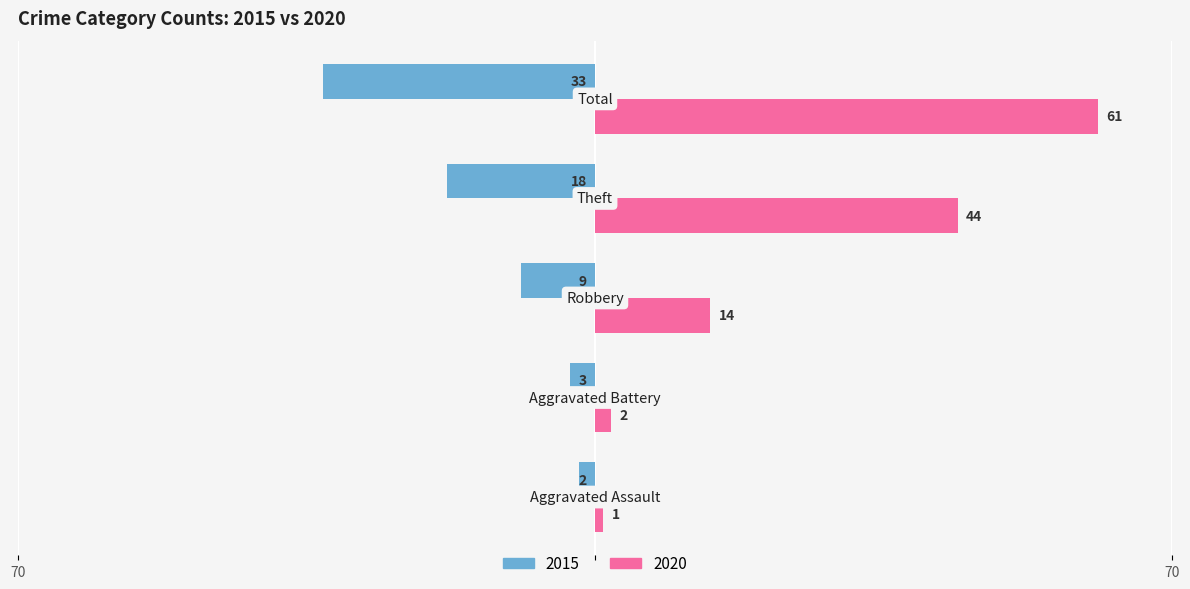

What are all the series names shown in the legend?

2015, 2020